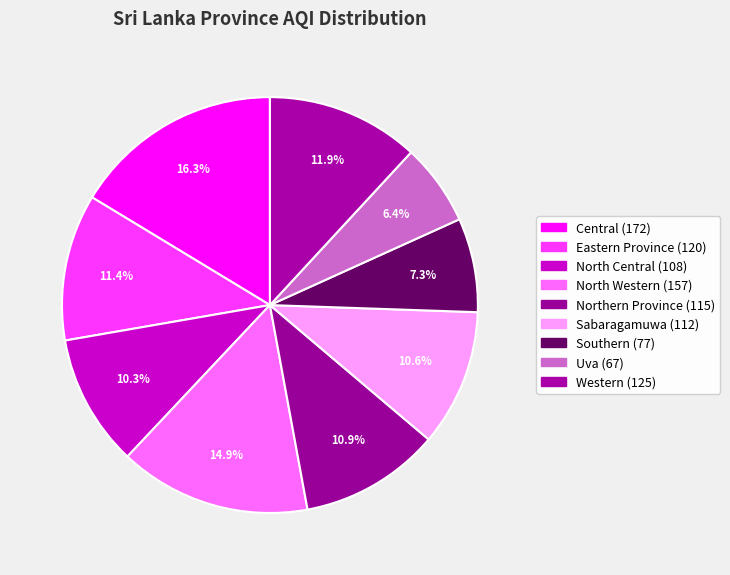

Count the number of slices in the pie.

9